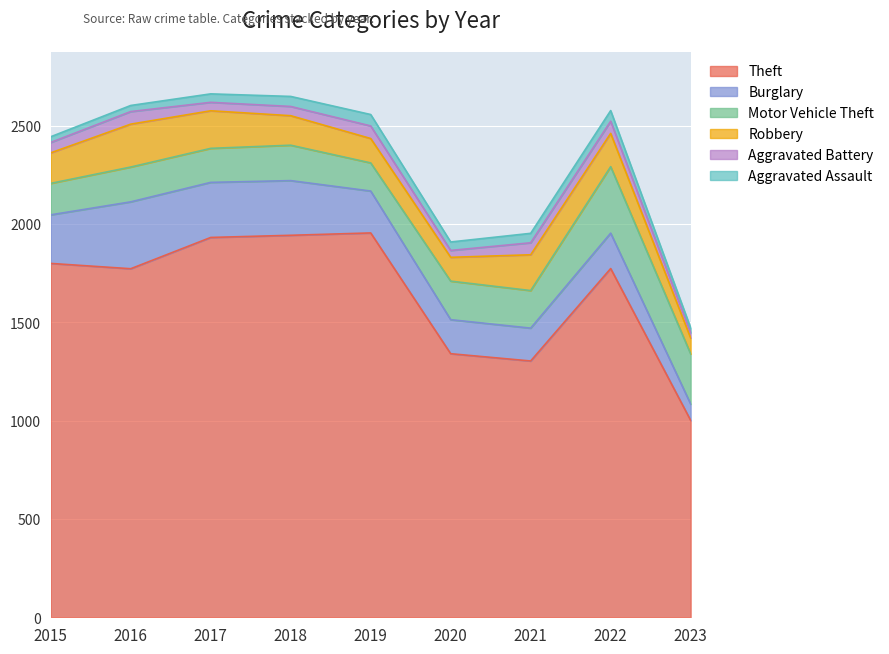

Which label corresponds to the largest value in the chart?

2019